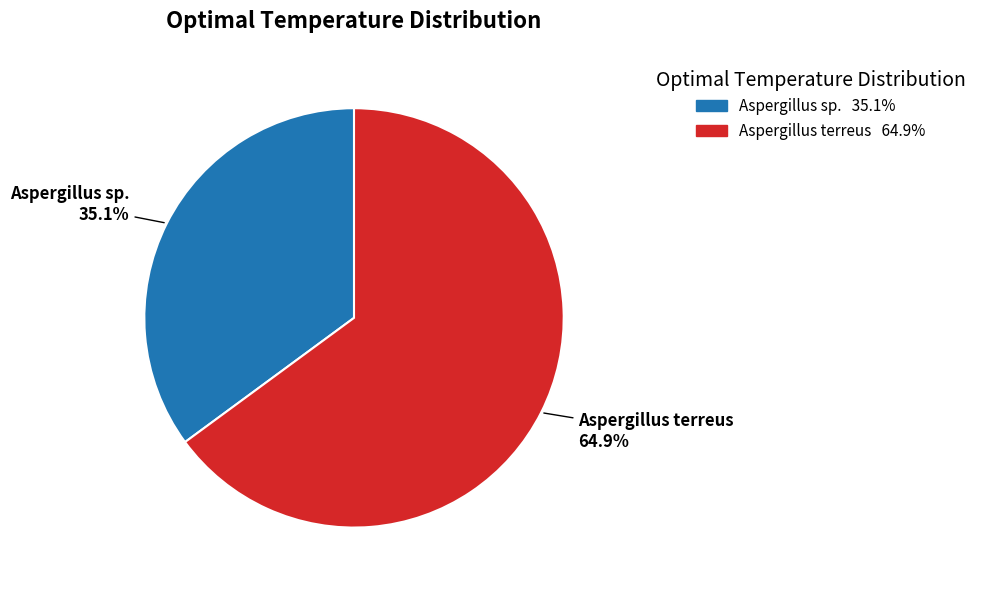

Which slice is the smallest?

Aspergillus sp.